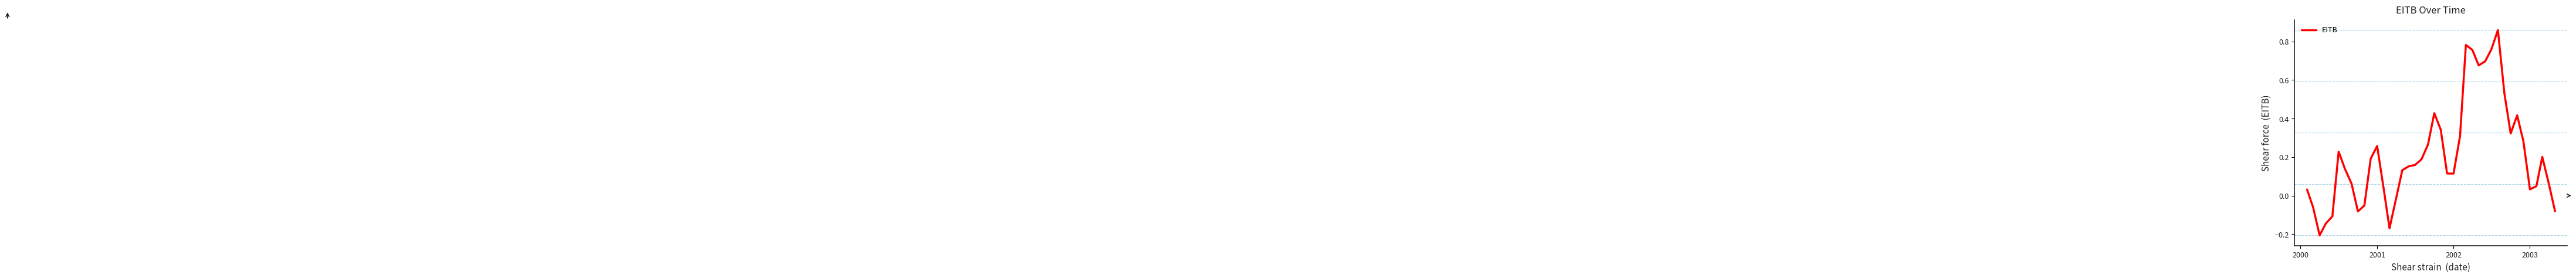

What is the difference between the maximum and minimum values?

1.1